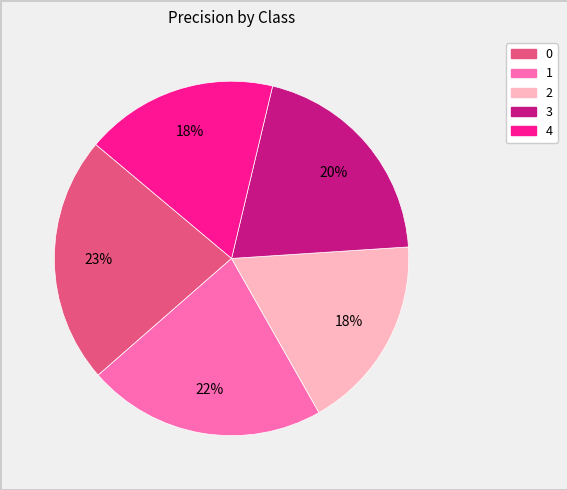

How many slices are in this pie chart?

5